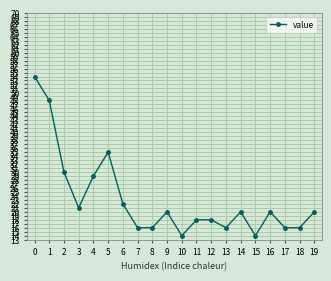

True or false: the data shows 14 at 15.

True